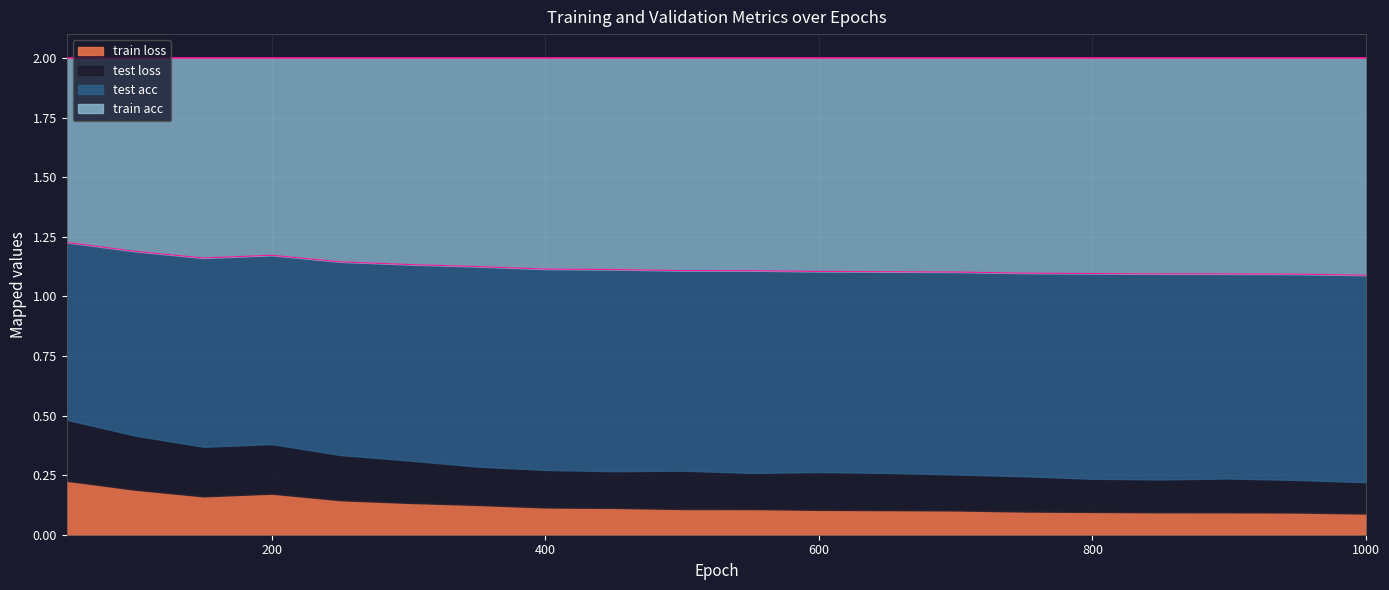

Which series has the largest total across all categories?

train acc